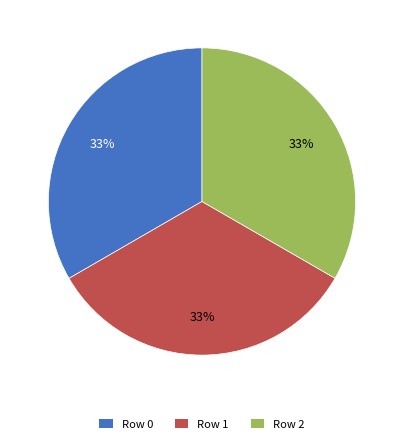

Is there any slice that represents more than half of the pie?

No